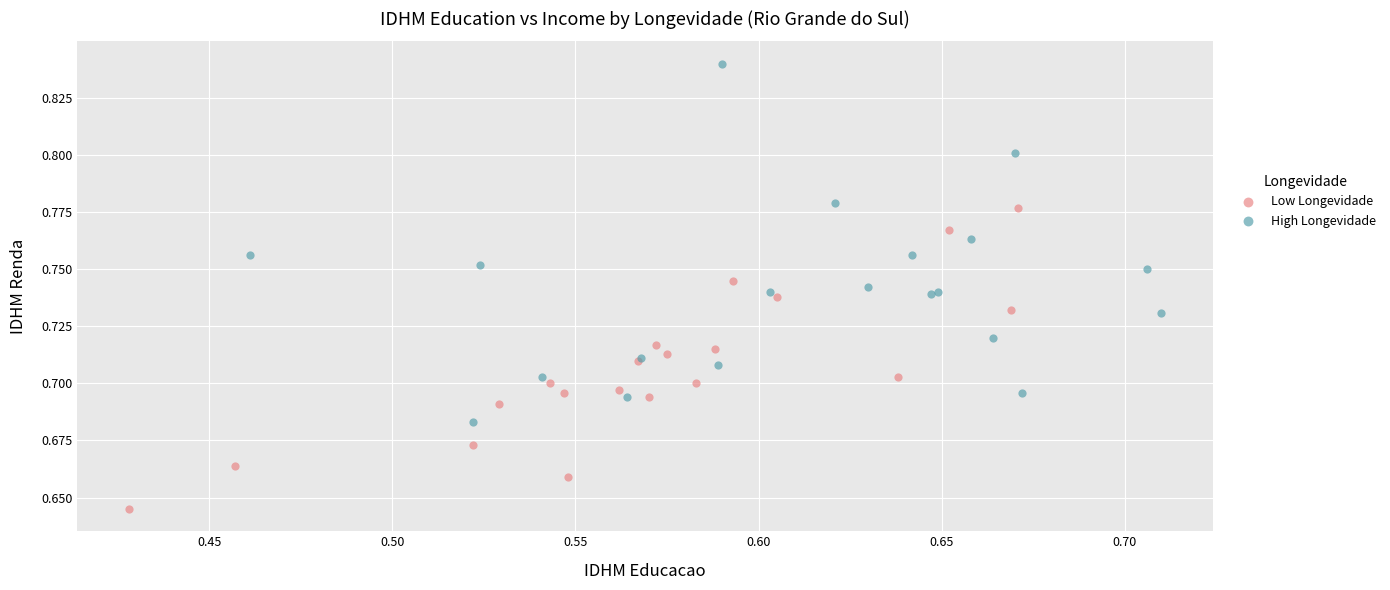

Which series reaches the minimum Y coordinate?

Low Longevidade